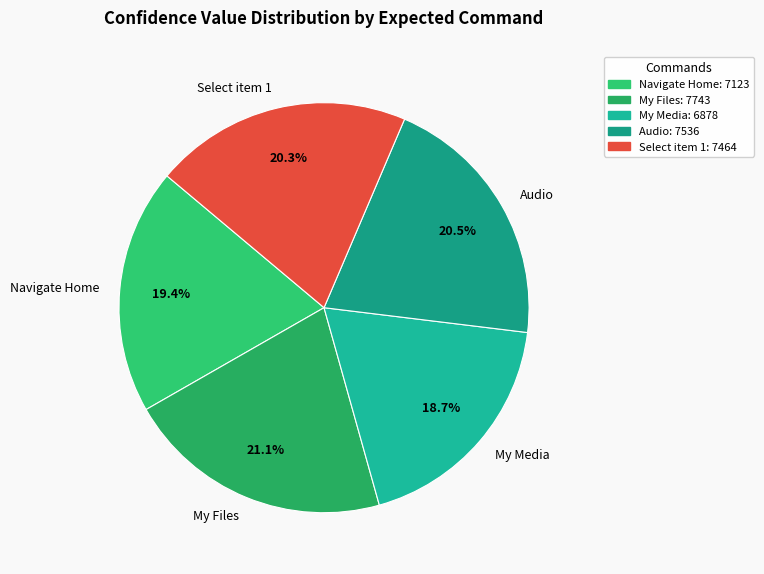

What percentage is the Select item 1 slice, to the nearest percent?

20%